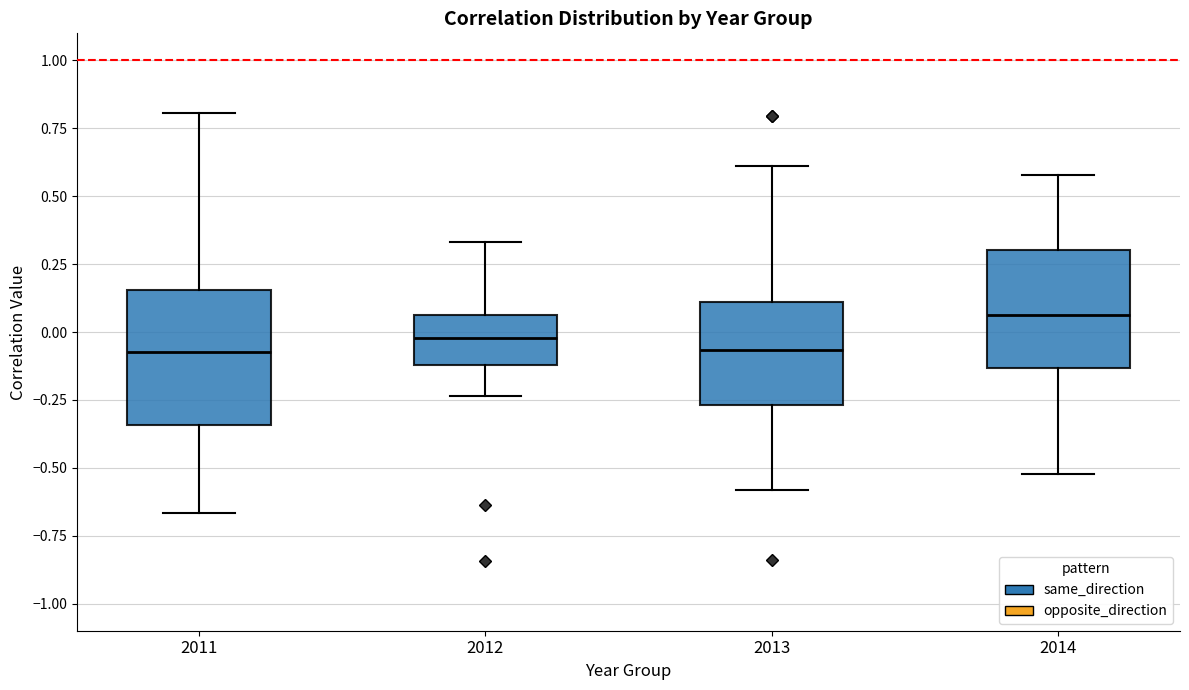

Reading left to right, transcribe this box plot: for each box, give where its median line is, the range the box spans, and where its two whiskers end, as read against the y-axis. The values are not printed on the chart, so give them approximately, as read against the axis.

2011: median -0.05, box -0.35 to 0.15, whiskers -0.65 to 0.80
2012: median 0.00, box -0.10 to 0.05, whiskers -0.25 to 0.35
2013: median -0.05, box -0.25 to 0.10, whiskers -0.60 to 0.60
2014: median 0.05, box -0.15 to 0.30, whiskers -0.50 to 0.60